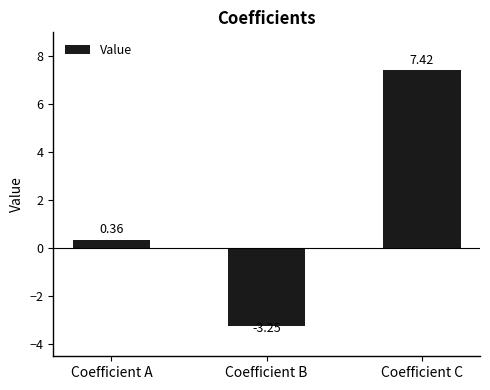

How many categories are shown in the chart?

3